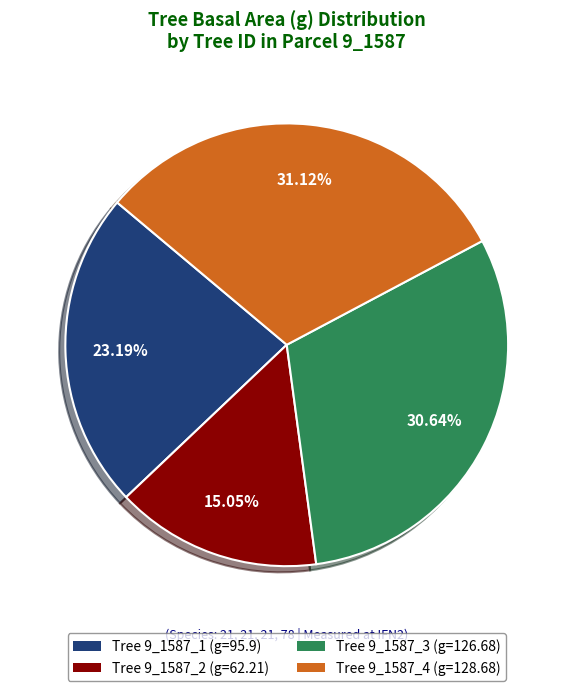

Is there a majority slice in this chart?

No